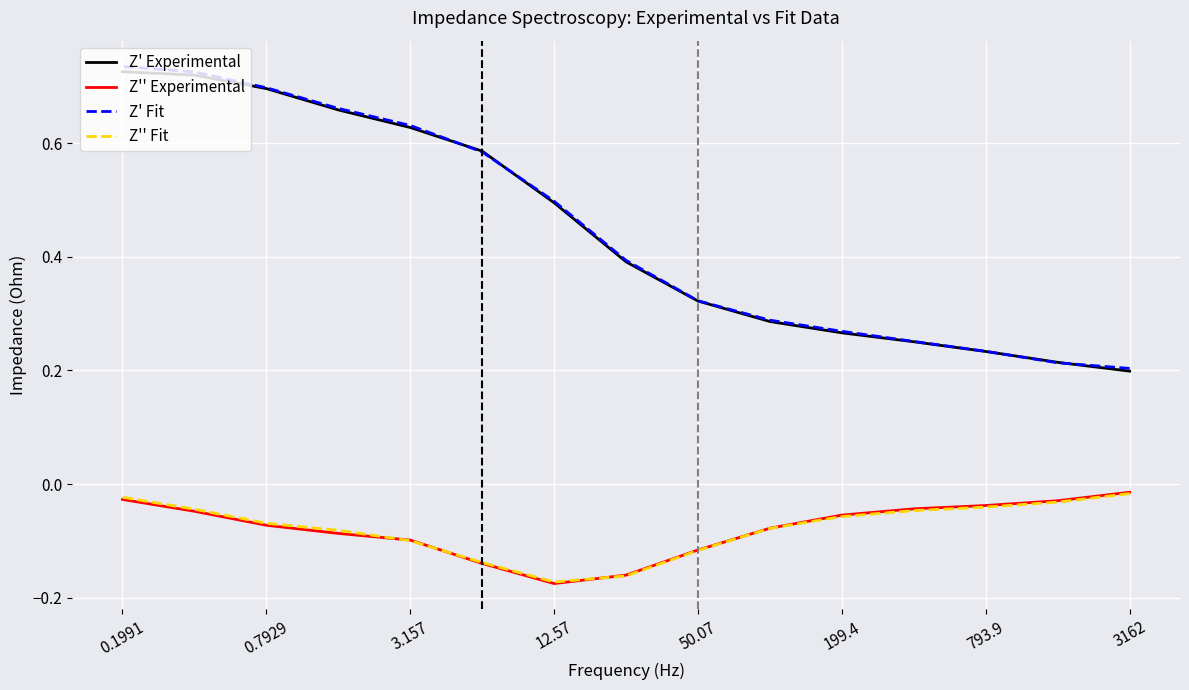

Which has a higher value, 3162 or 3.157?

3.157